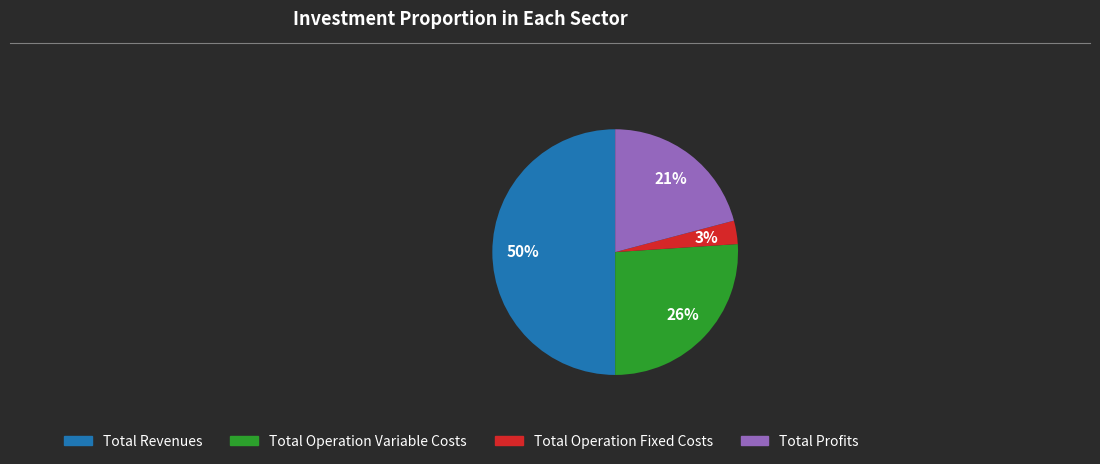

Count the number of slices in the pie.

4